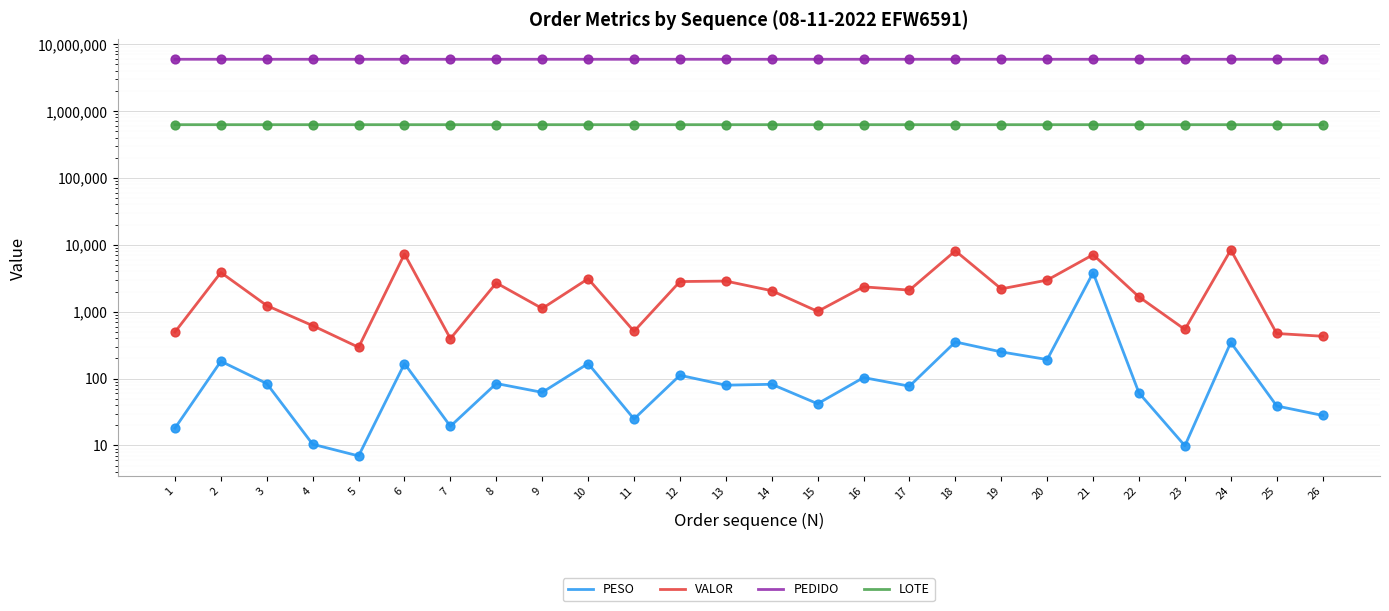

What are all the series names shown in the legend?

PESO, VALOR, PEDIDO, LOTE